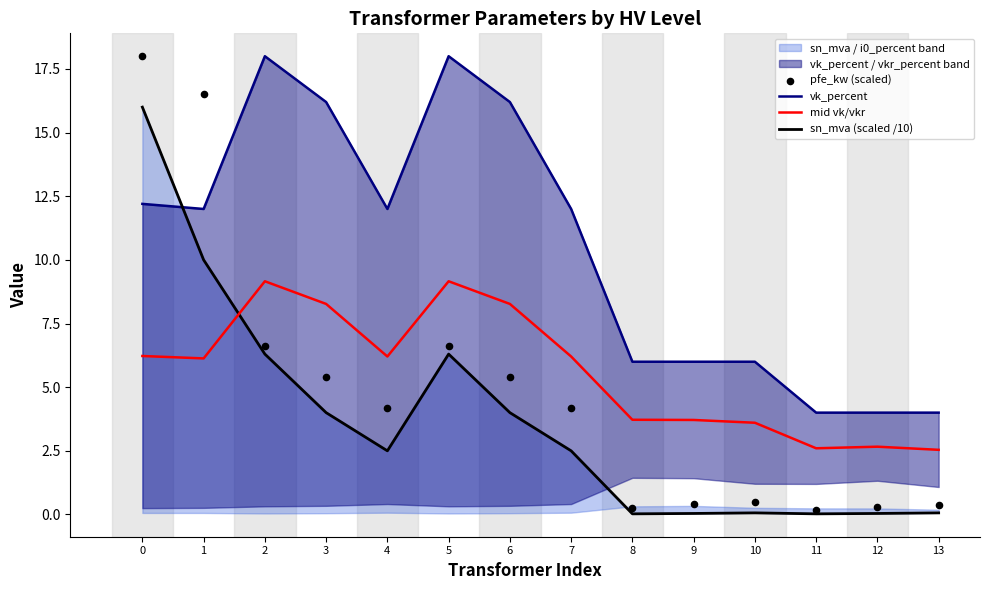

Which series has the largest Y range (max minus min)?

pfe_kw (scaled)